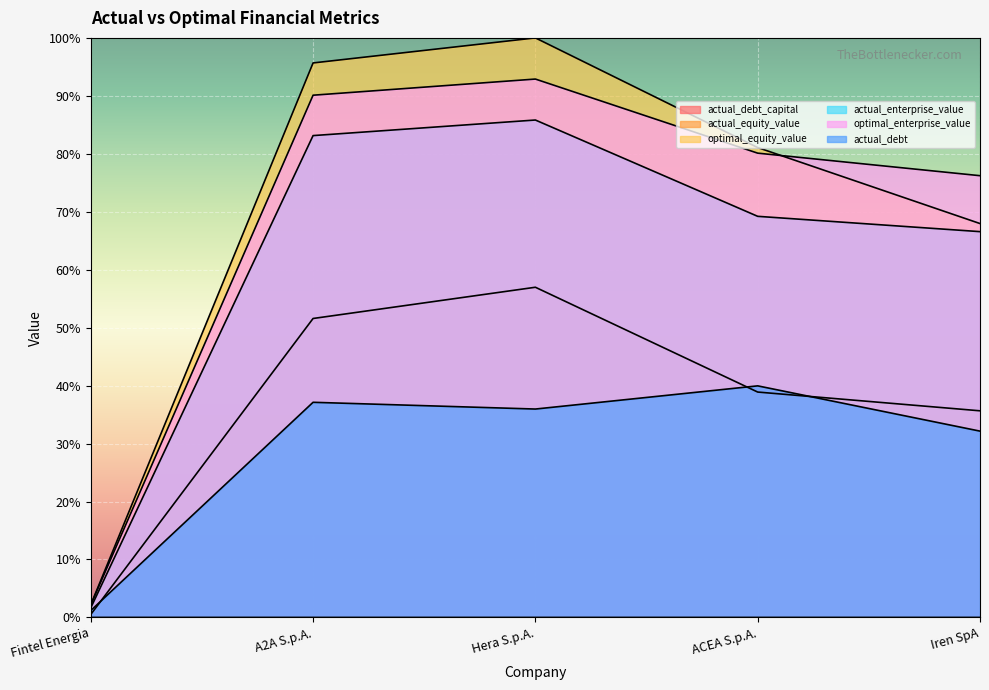

Between which two adjacent categories do actual_debt and actual_equity_value first intersect?

Fintel Energia and A2A S.p.A.